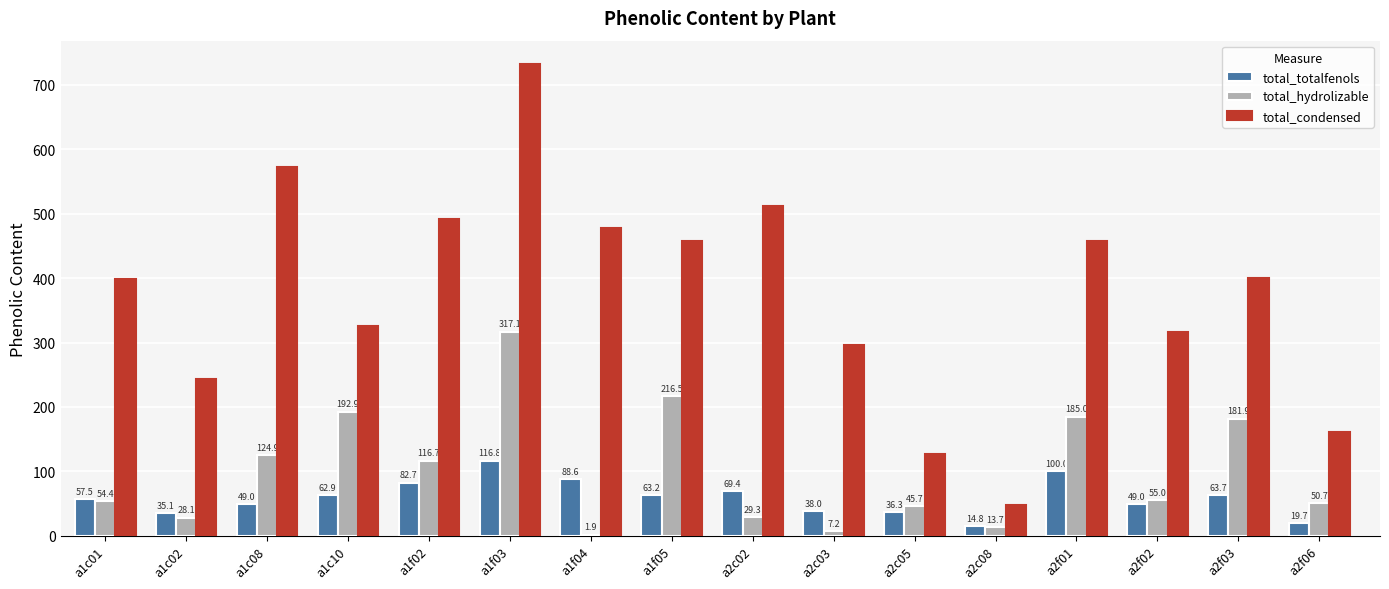

Where does the total_totalfenols series first go above 62?

a1c10